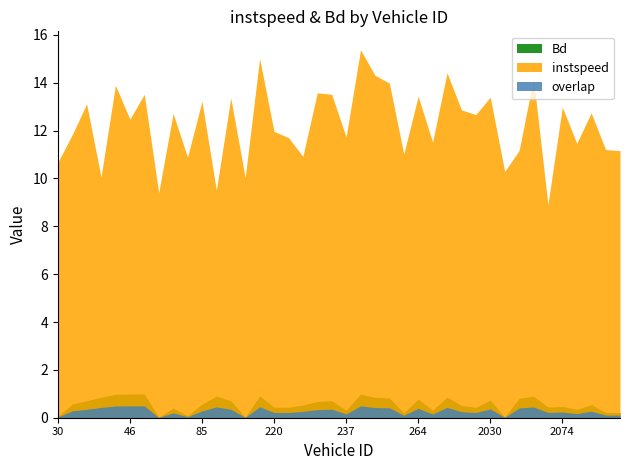

How many lines are shown in the chart?

3